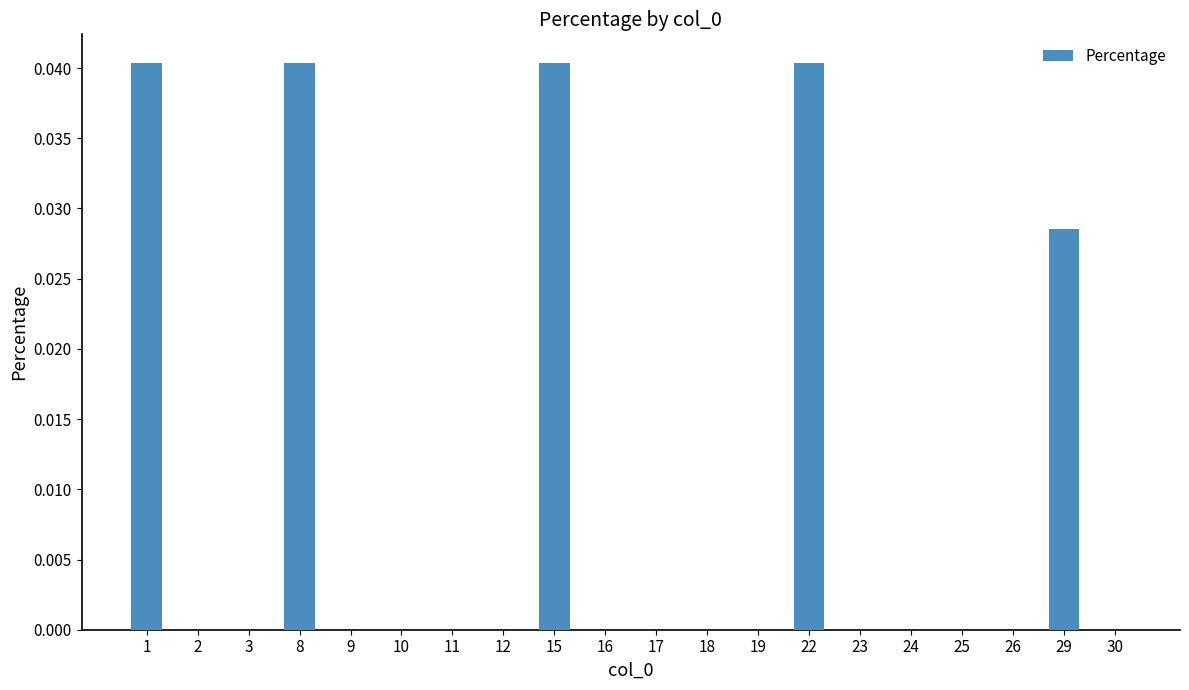

The value at 8 is 0.0. True or false?

True